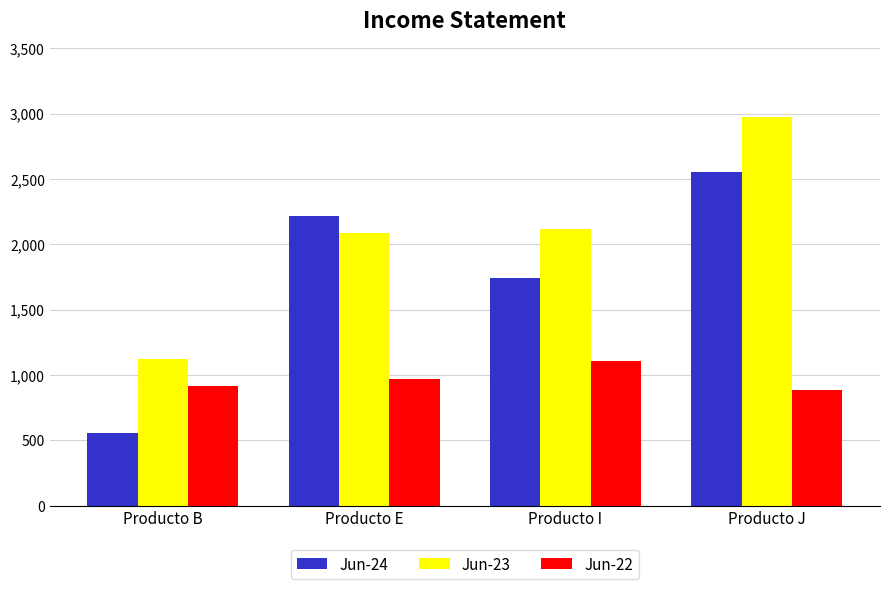

Is it true that Jun-23 equals 1124.4 at Producto B?

True